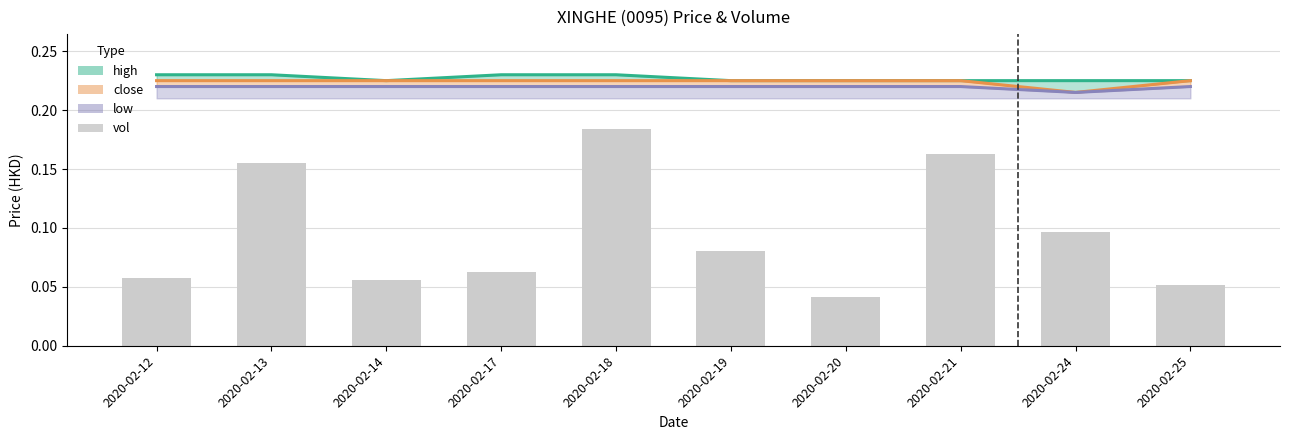

Does the chart contain stacked bars?

No